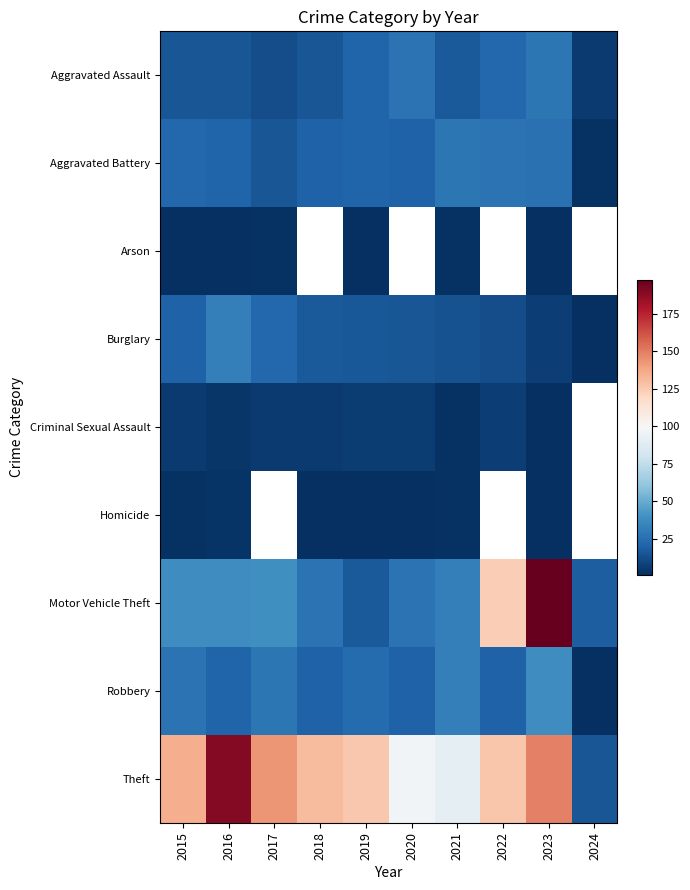

What is the minimum value for Arson?

1.0